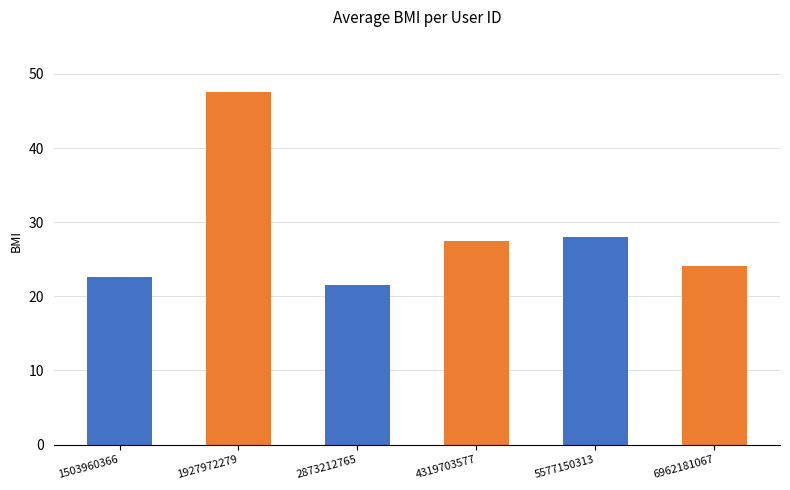

What is the difference between the maximum and minimum values?

26.0